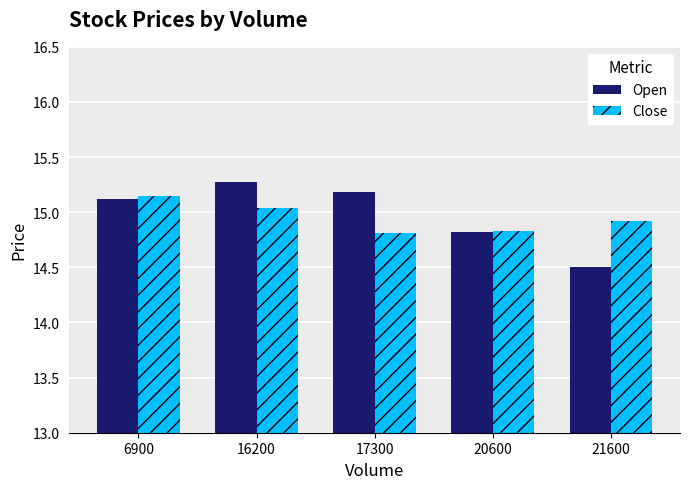

Where does the Open series first go above 15?

6900